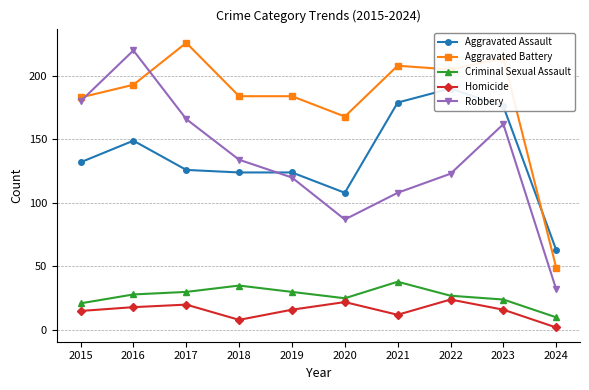

At which category is the sum across all series the highest?

2016